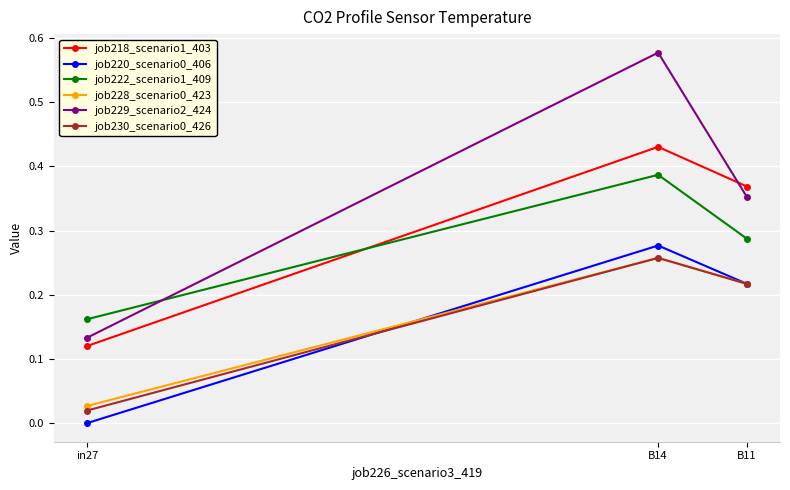

Rank the categories by job220_scenario0_406 value from highest to lowest.

B14, B11, in27